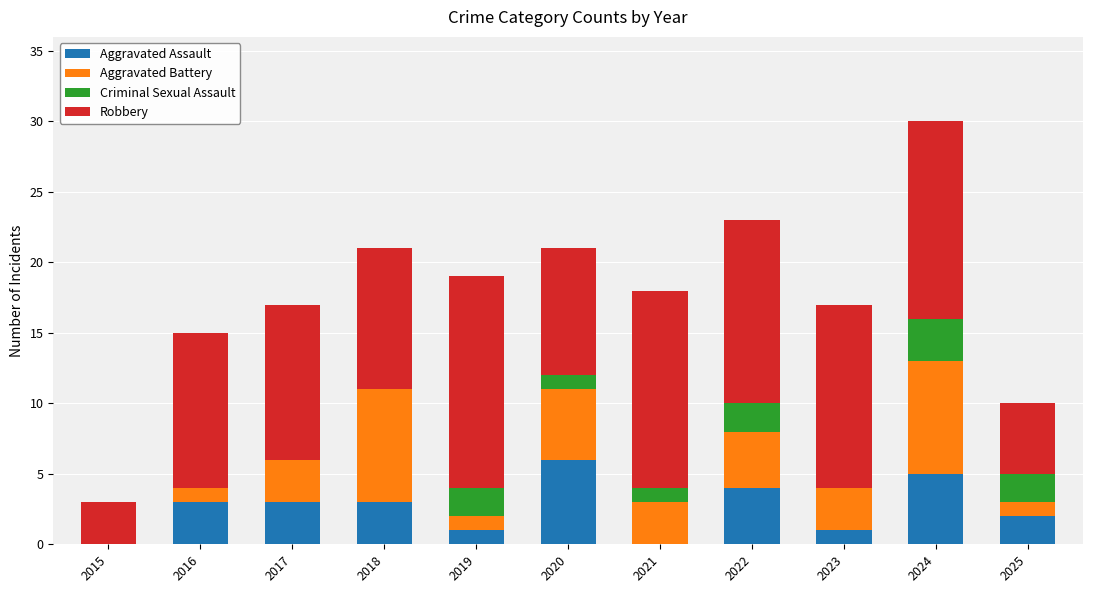

The Aggravated Assault series shows 3 at 2016. True or false?

True